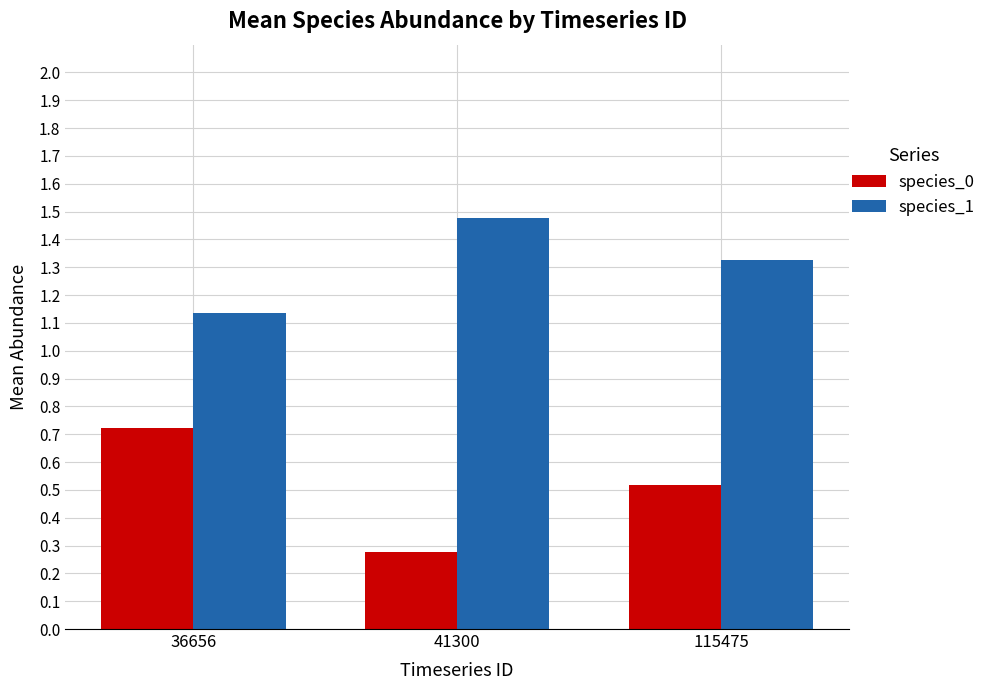

Are the bars horizontal?

No